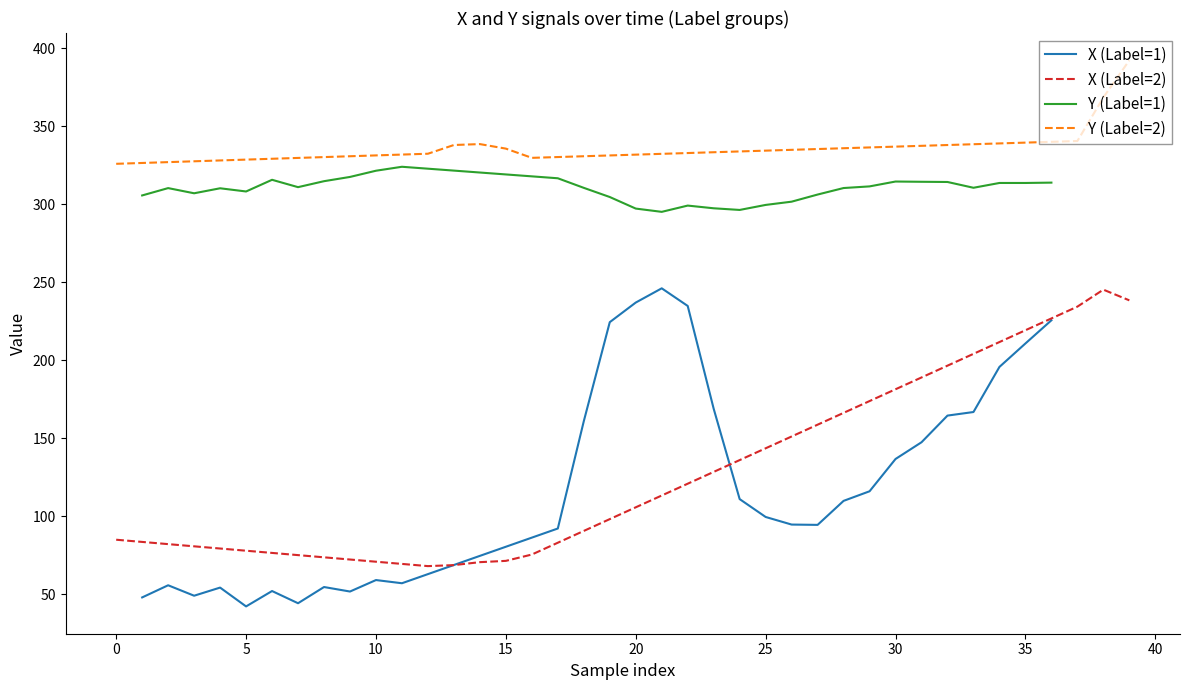

What are all the series names shown in the legend?

X, Y